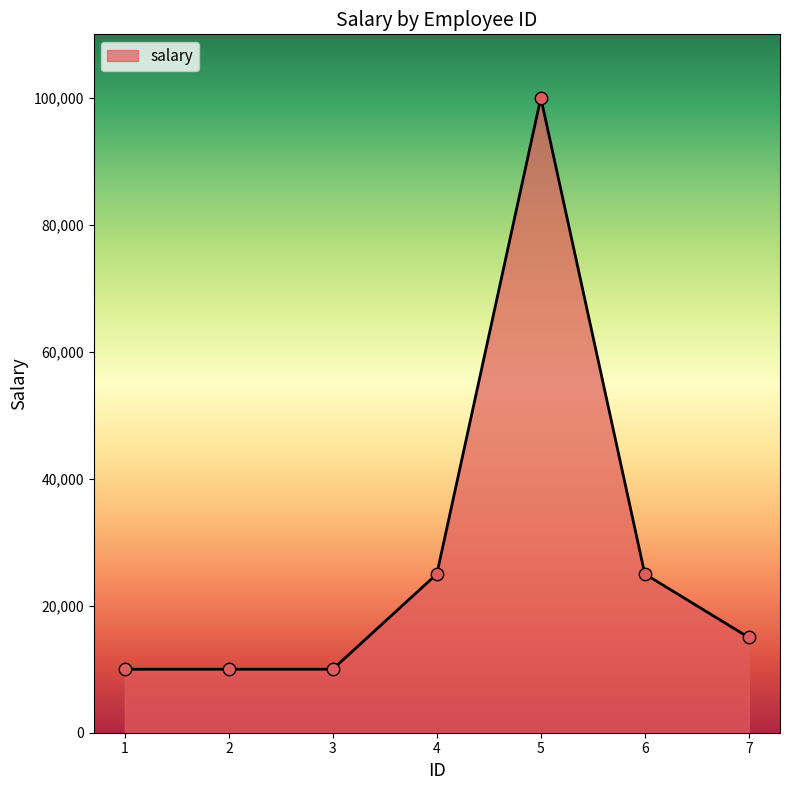

What is the change in value from 1 to 6?

+15000